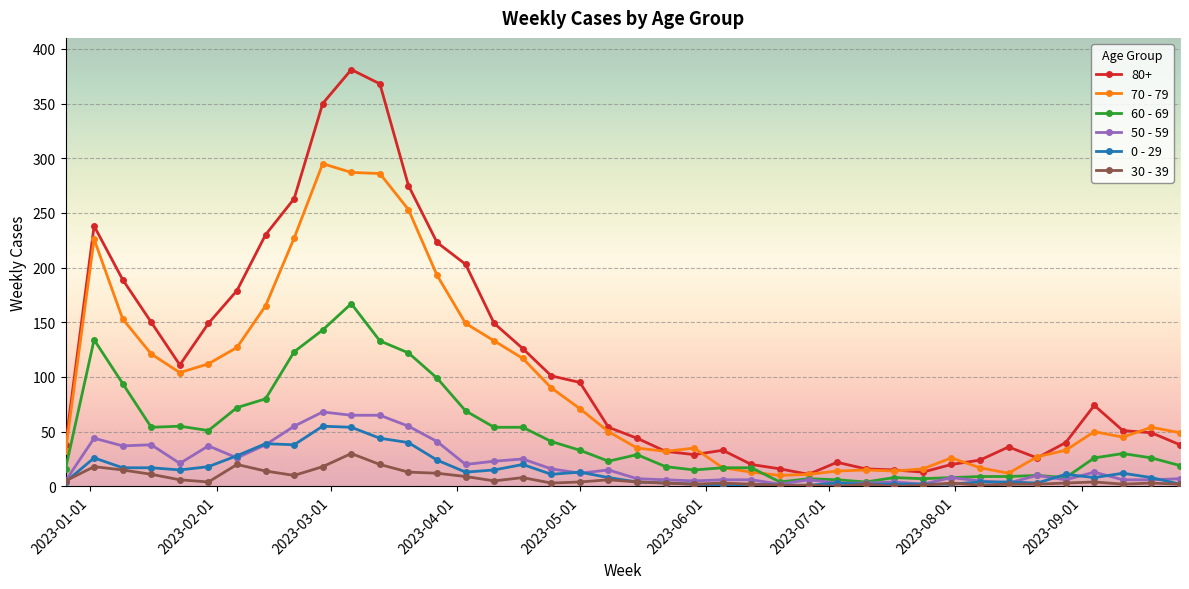

What is the maximum value shown in the chart?

381